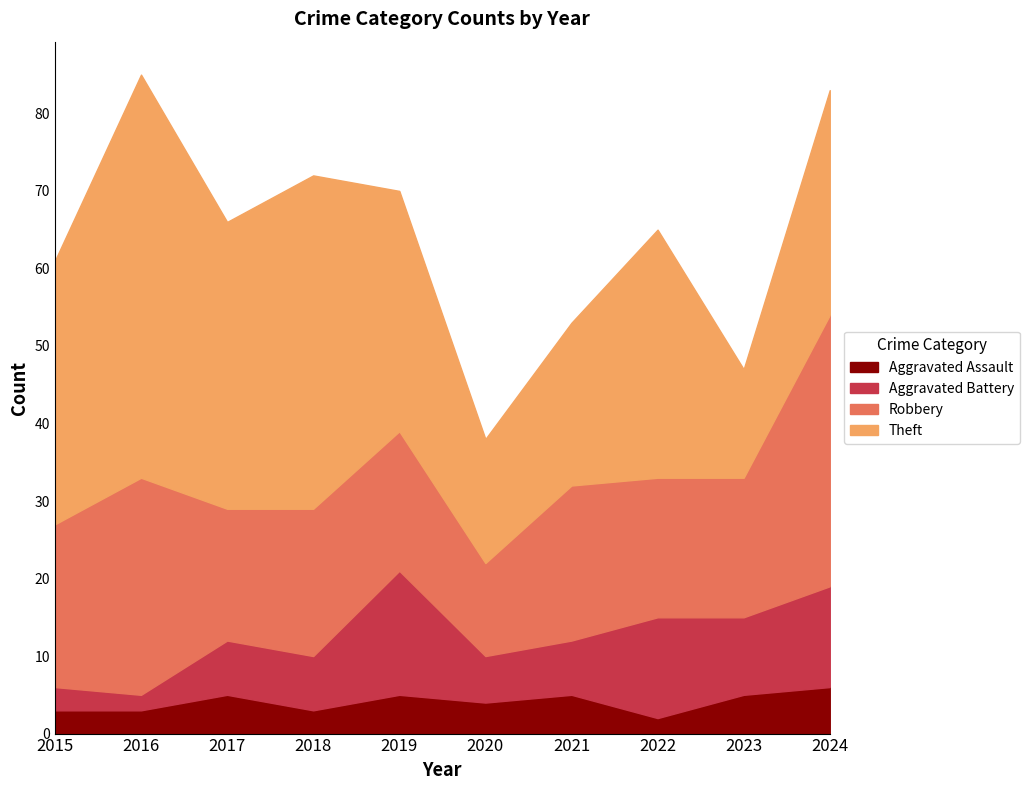

What is the difference between the second highest and second lowest values in the Aggravated Battery series?

10